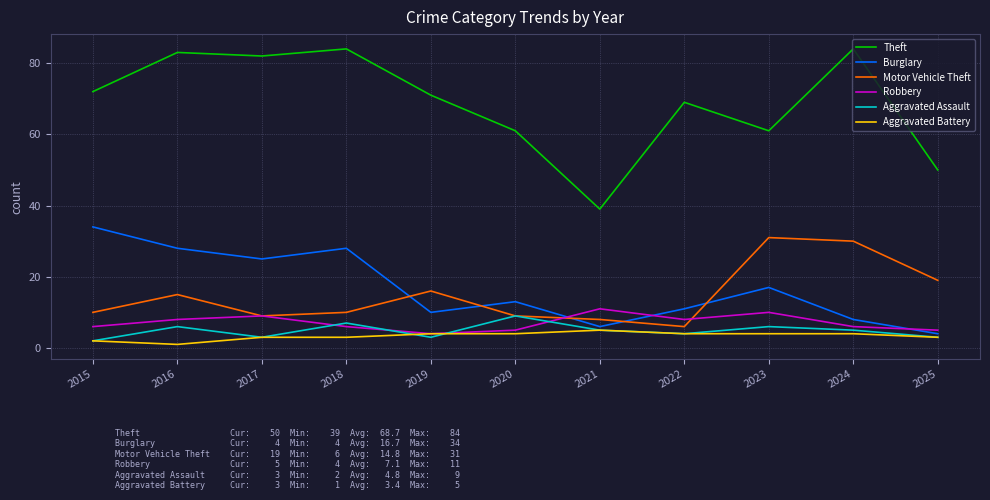

How many values in the Theft series are below 71?

5